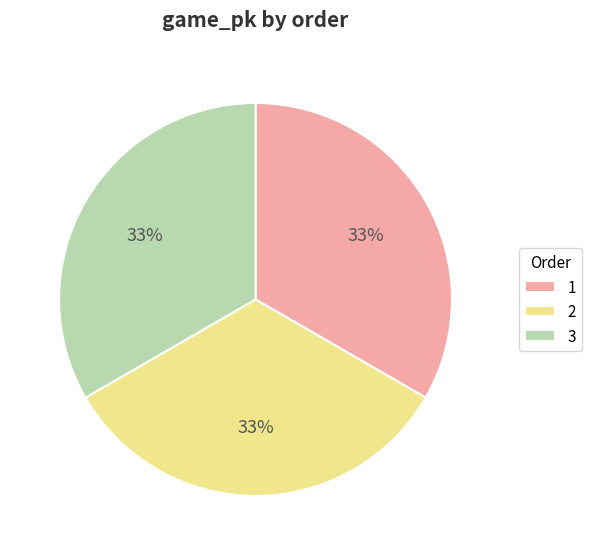

Is there any slice that represents more than half of the pie?

No